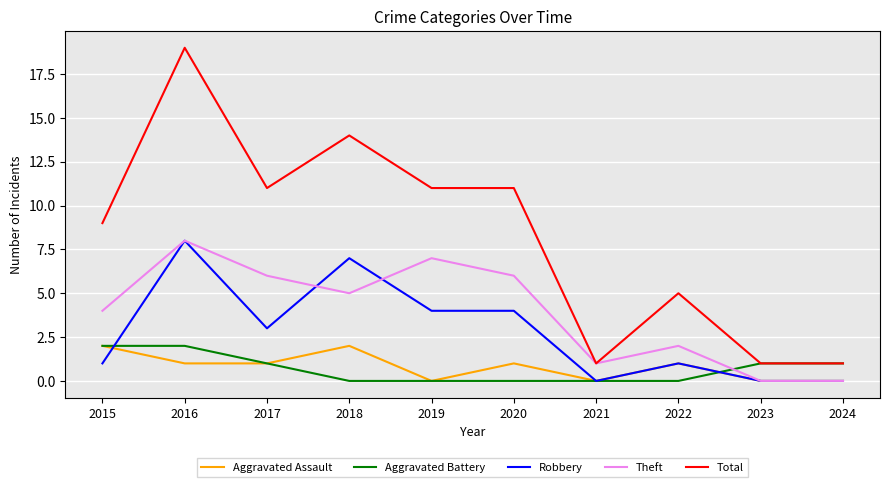

Which category has the highest value in the Robbery series?

2016